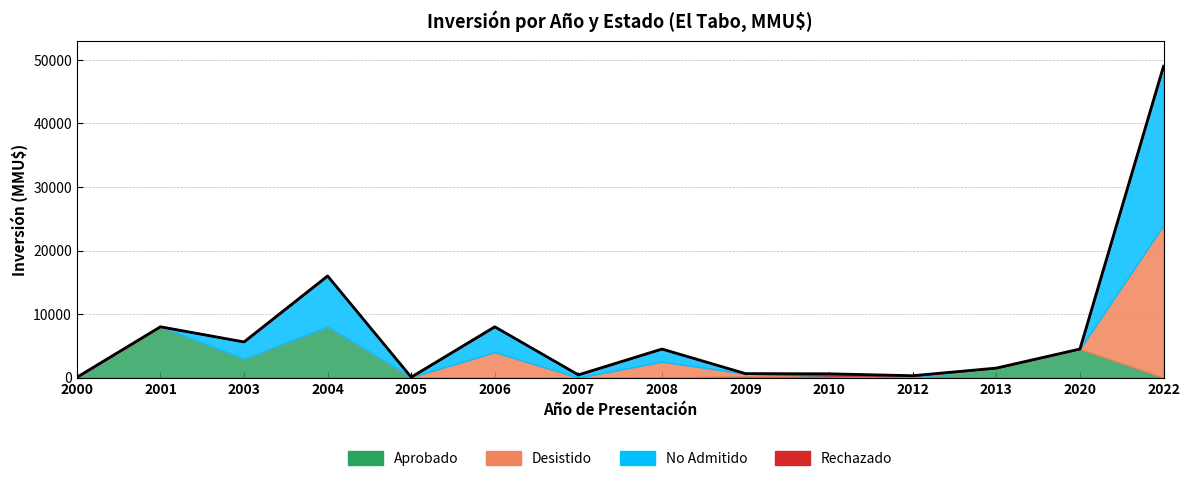

Which series changed the most between 2009 and 2022?

No Admitido